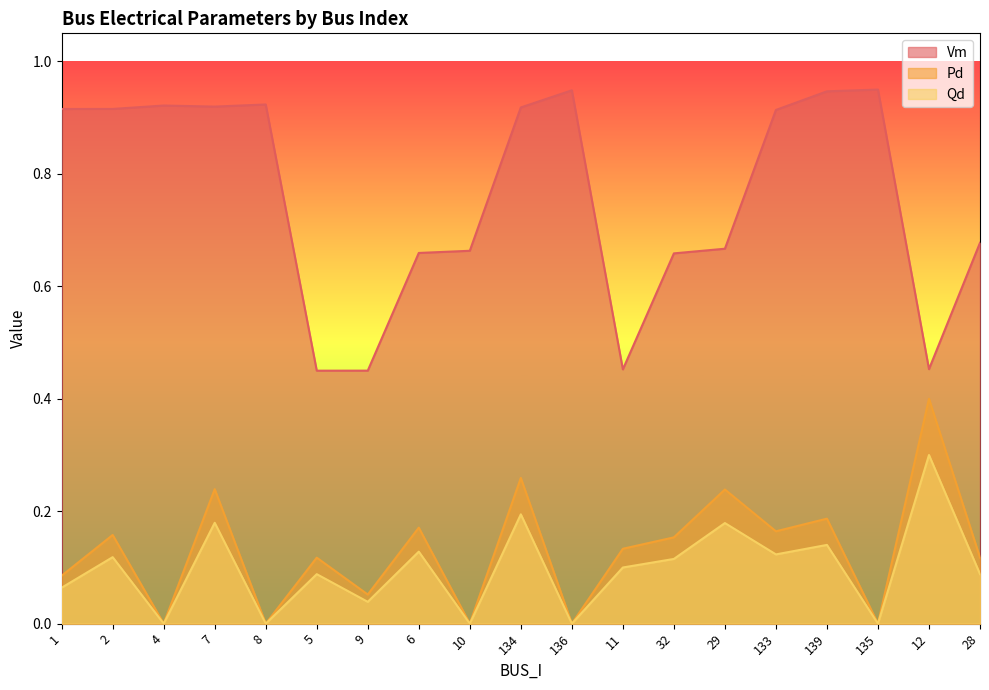

Reading left to right, list all the values displayed in this chart.

Vm: 1=0.9	2=0.9	4=0.9	7=0.9	8=0.9	5=0.5	9=0.5	6=0.7	10=0.7	134=0.9	136=0.9	11=0.5	32=0.7	29=0.7	133=0.9	139=0.9	135=0.9	12=0.5	28=0.7
Pd: 1=0.1	2=0.2	4=0.0	7=0.2	8=0.0	5=0.1	9=0.1	6=0.2	10=0.0	134=0.3	136=0.0	11=0.1	32=0.2	29=0.2	133=0.2	139=0.2	135=0.0	12=0.4	28=0.1
Qd: 1=0.1	2=0.1	4=0.0	7=0.2	8=0.0	5=0.1	9=0.0	6=0.1	10=0.0	134=0.2	136=0.0	11=0.1	32=0.1	29=0.2	133=0.1	139=0.1	135=0.0	12=0.3	28=0.1